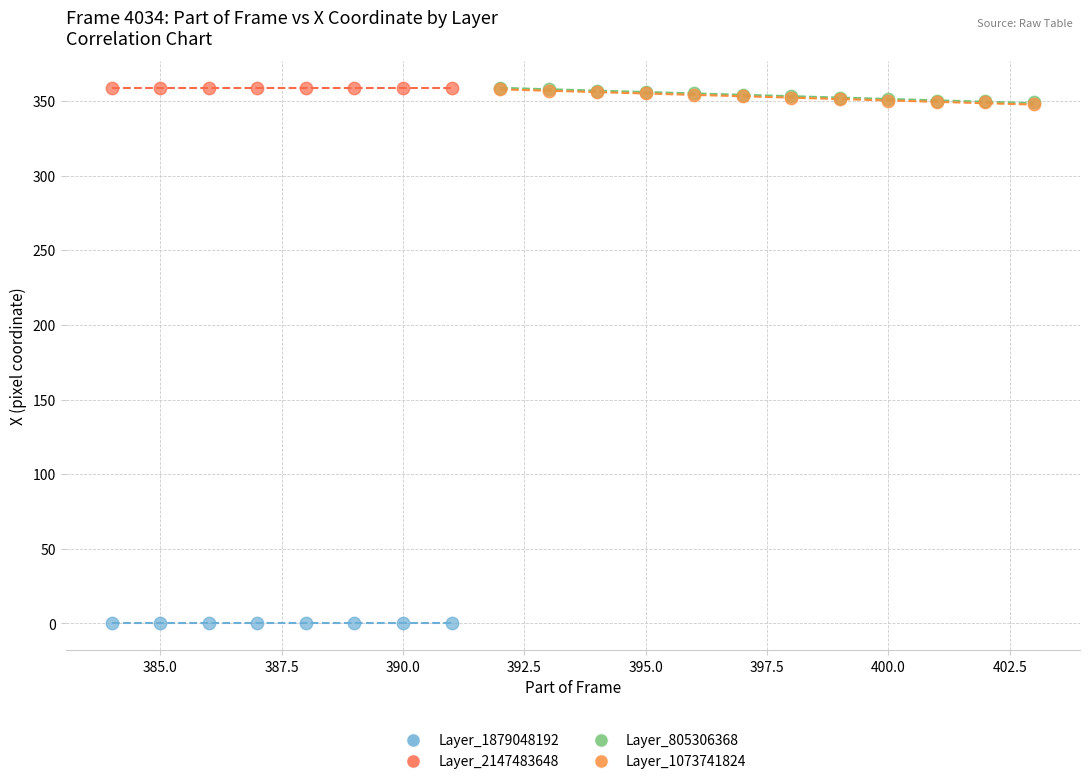

Which series reaches the minimum Y coordinate?

Layer_1879048192